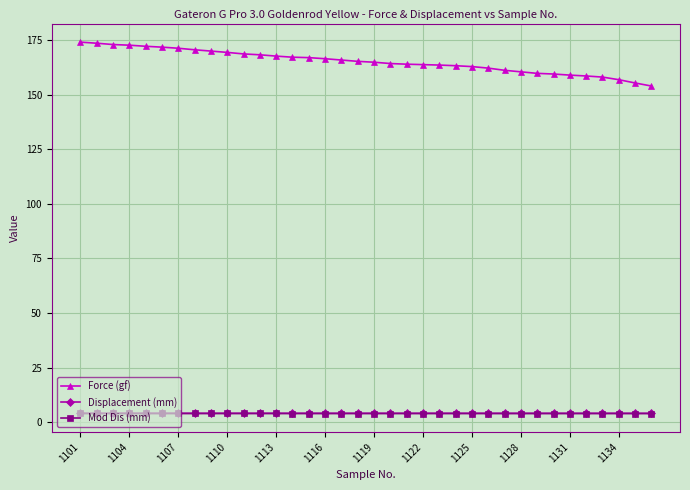

How many series are shown in this chart?

3